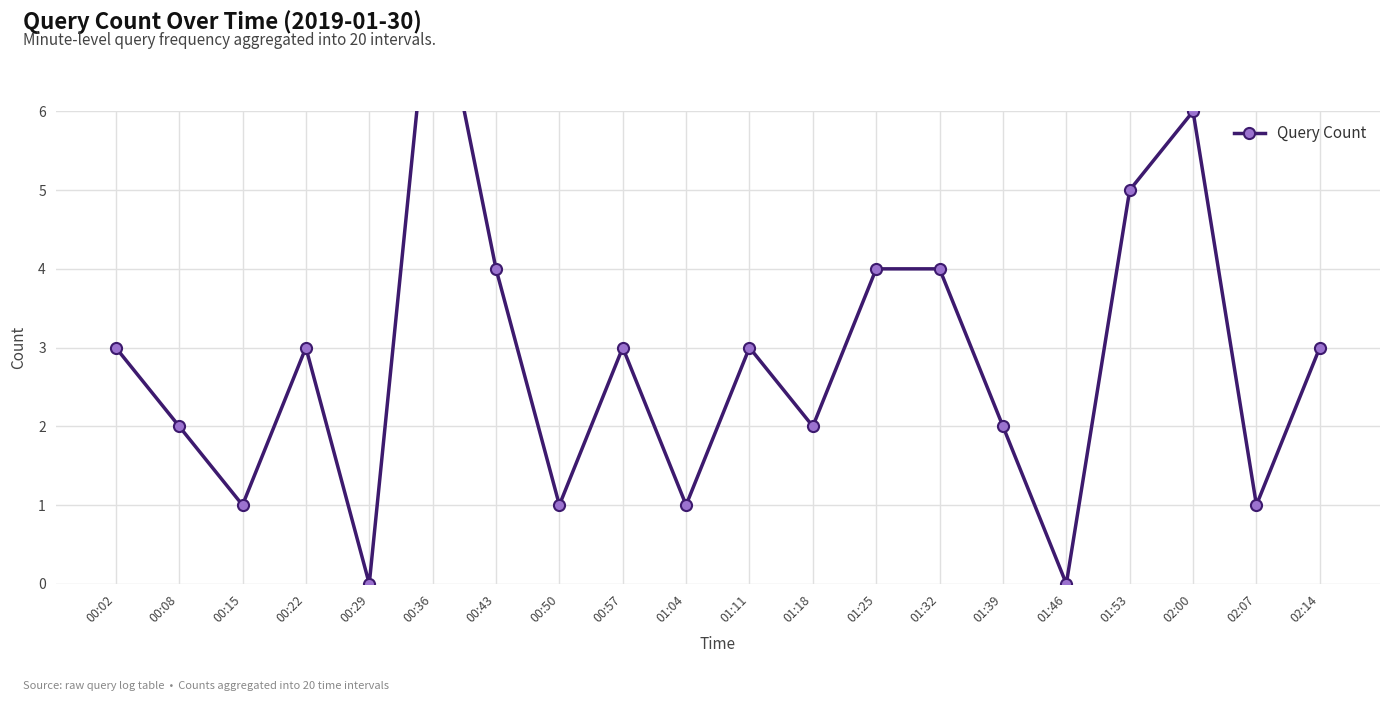

Rank the categories by value from highest to lowest.

00:36, 02:00, 01:53, 00:43, 01:25, 01:32, 00:02, 00:22, 00:57, 01:11, 02:14, 00:08, 01:18, 01:39, 00:15, 00:50, 01:04, 02:07, 00:29, 01:46